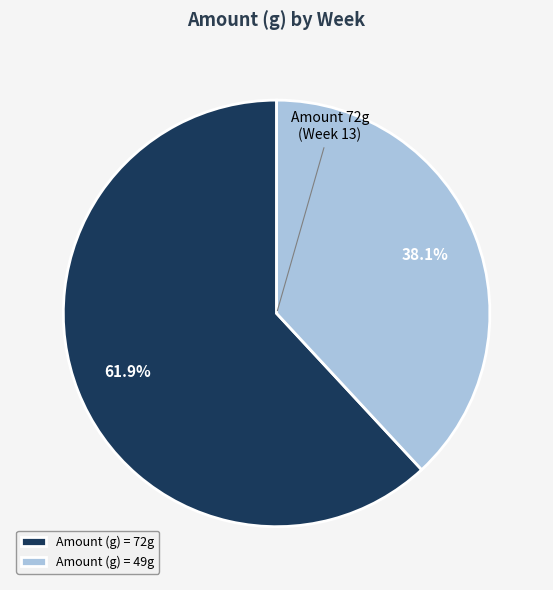

Is there a majority slice in this chart?

Yes